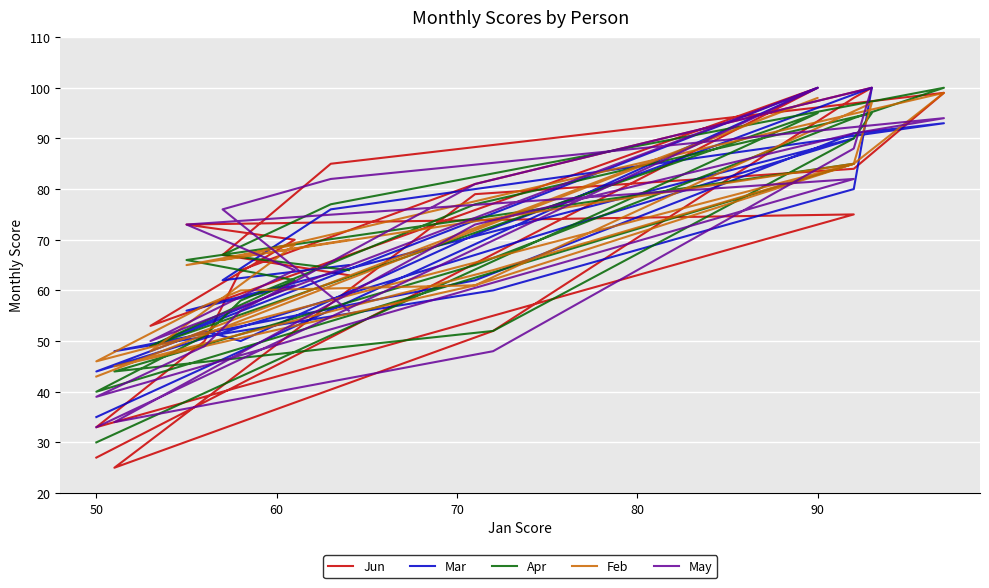

Reading left to right, what are all the values shown in this chart?

Jun: 63	67	85	99	84	79	25	52	98	100	81	64	50	33	75	73	70	53	100	27
Mar: 65	62	76	93	91	62	48	60	80	100	71	50	52	44	90	56	61	49	100	35
Apr: 64	67	77	100	94	65	44	52	90	95	77	58	51	40	85	66	62	49	95	30
Feb: 70	66	71	99	85	61	45	64	85	97	61	60	57	46	85	65	69	48	98	43
May: 56	76	82	94	91	73	34	48	88	100	81	56	49	39	82	73	64	50	100	33